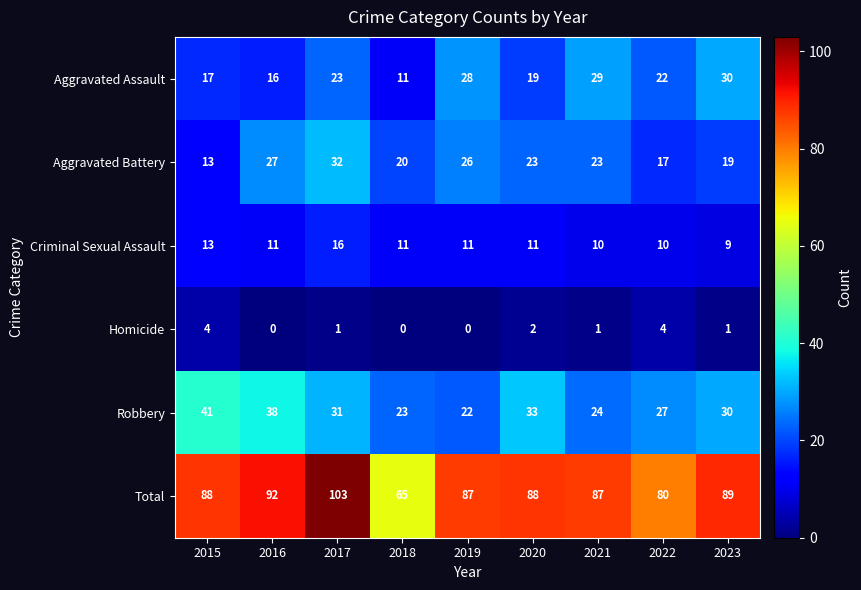

At how many categories does at least one series exceed 8?

9